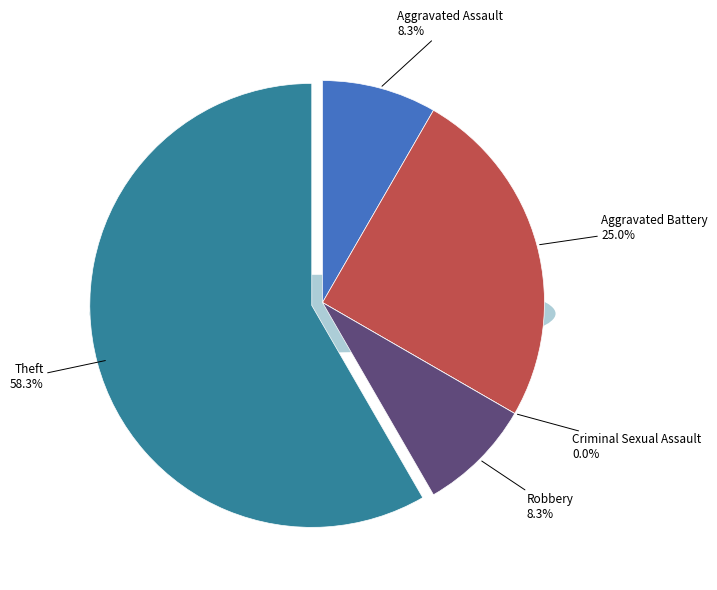

How many slices are in this pie chart?

5